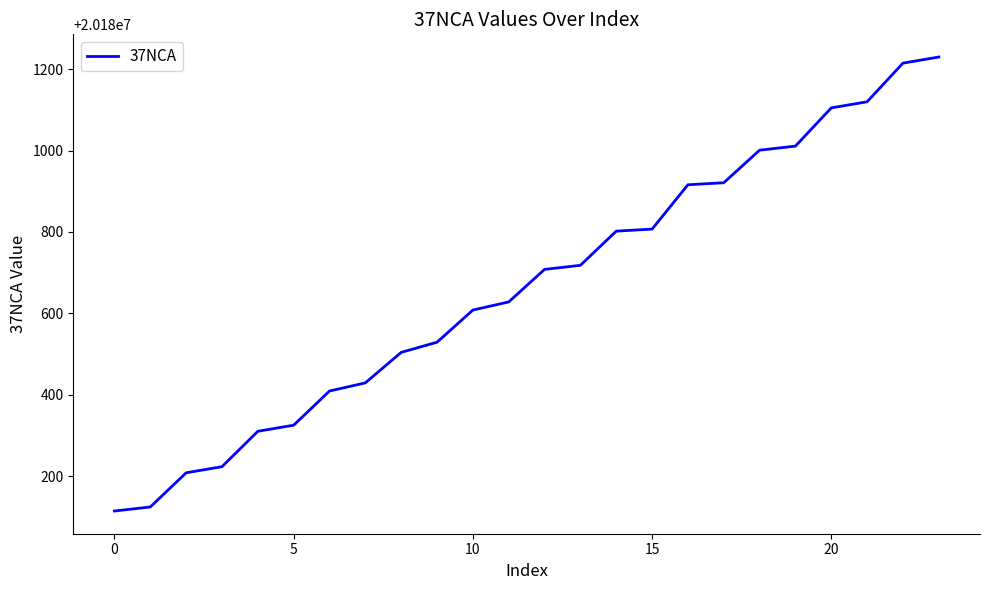

What is the difference between the maximum and minimum values?

1116